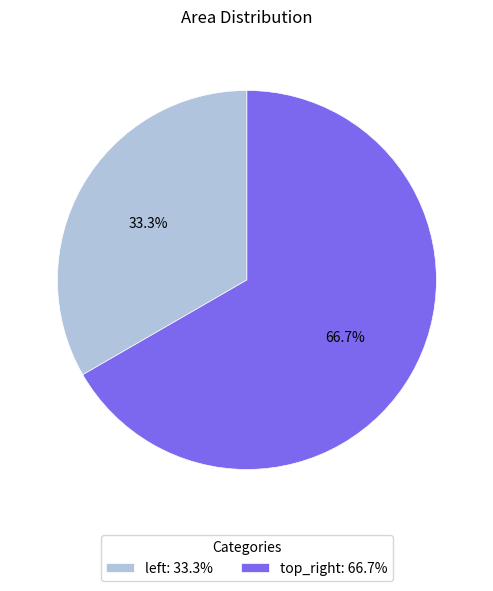

Does top_right account for over 50% of the chart?

Yes